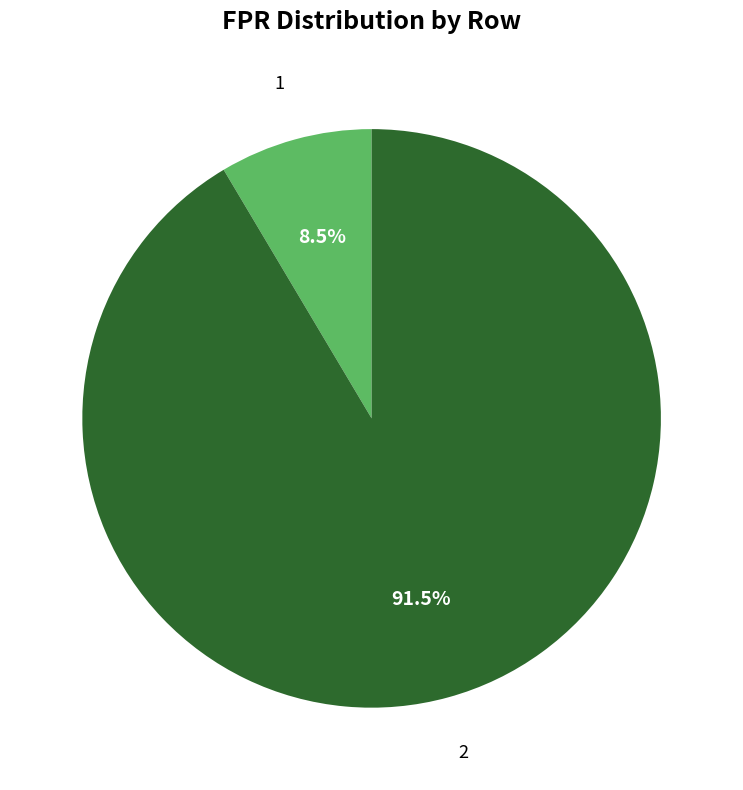

Does any single category account for the majority?

Yes